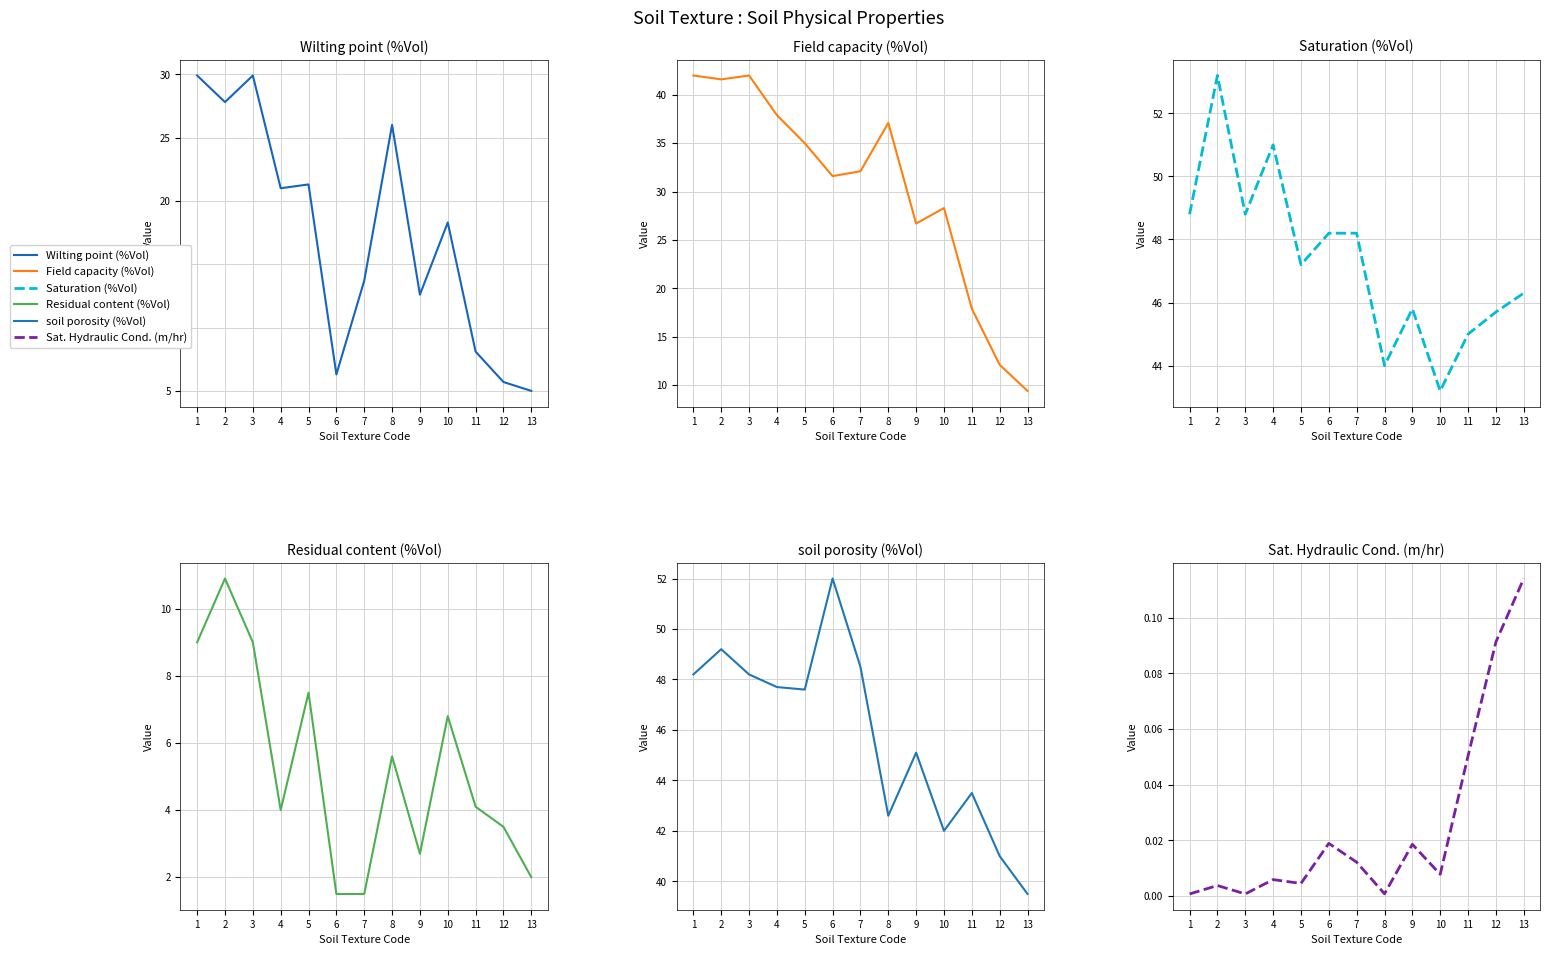

Rank the categories by Wilting point (%Vol) value from highest to lowest.

1, 3, 2, 8, 5, 4, 10, 7, 9, 11, 6, 12, 13